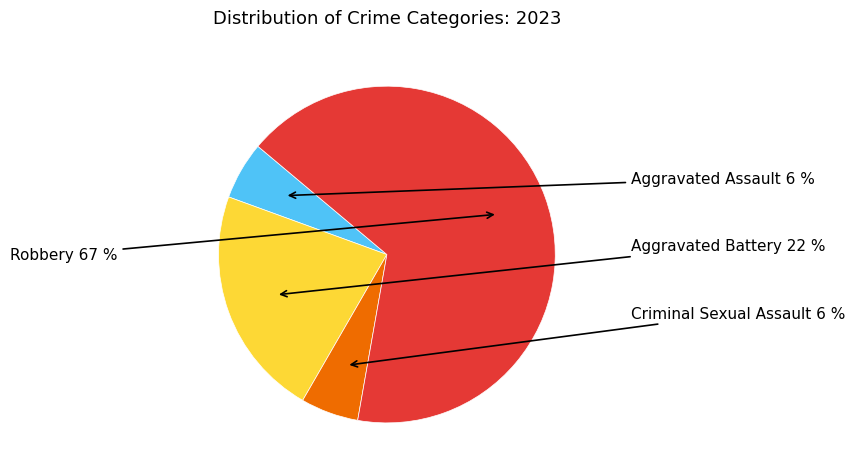

What is the largest slice in the pie chart?

Robbery